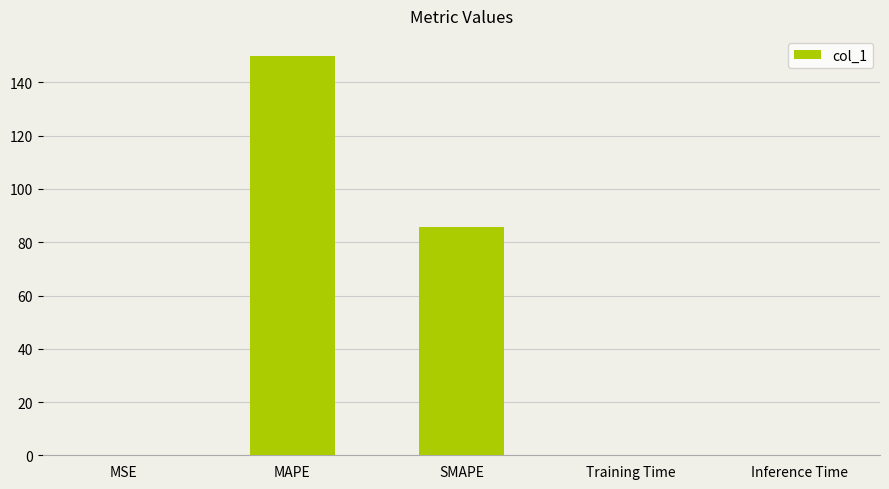

Are the bars horizontal?

No